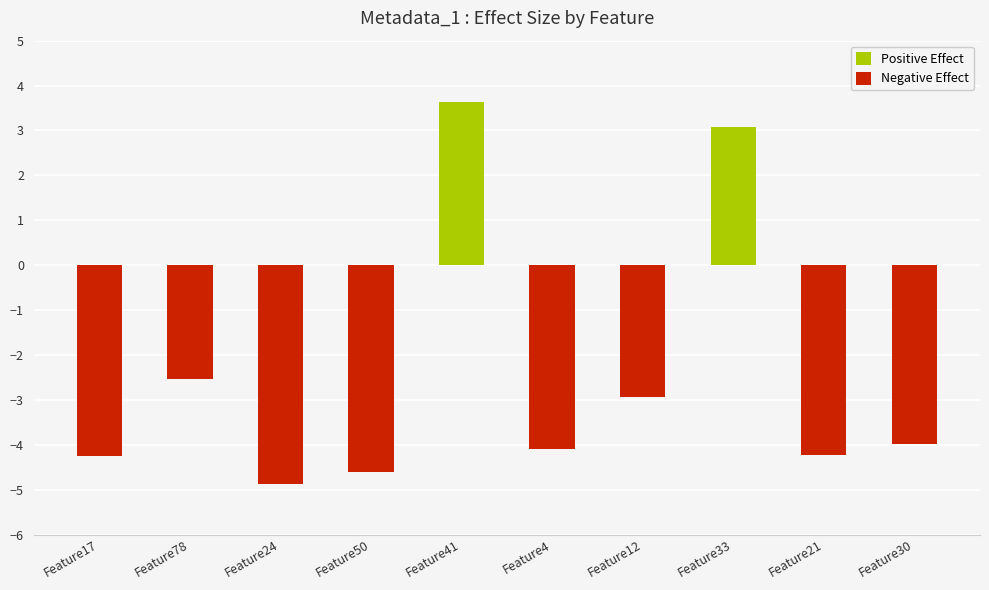

What is the difference between the Negative Effect values at Feature33 and Feature21?

4.2